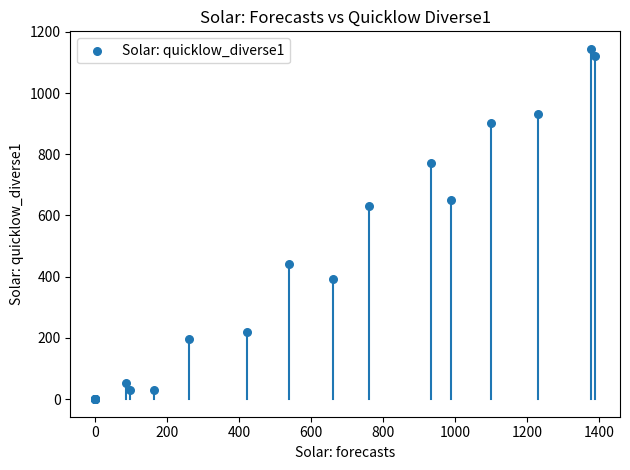

What Y value in the scatter plot is closest to 572?

630.3